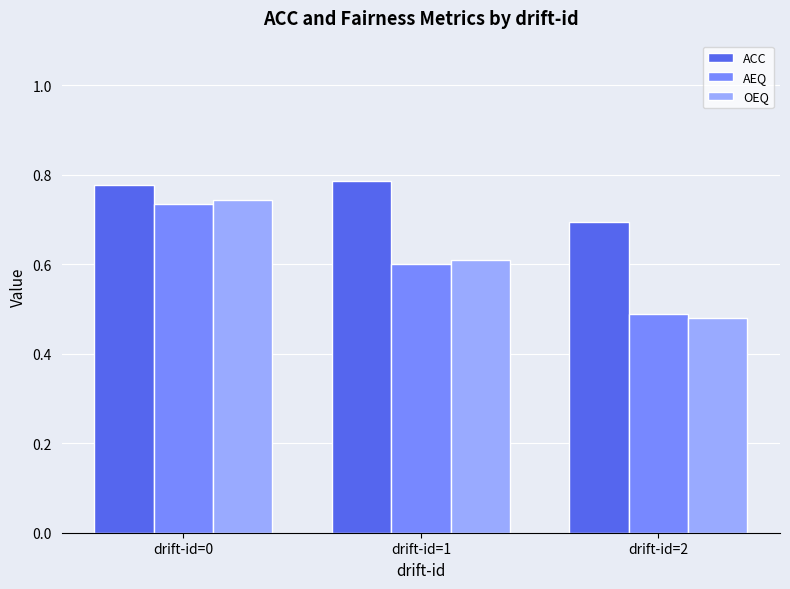

Which series has the largest total across all categories?

ACC